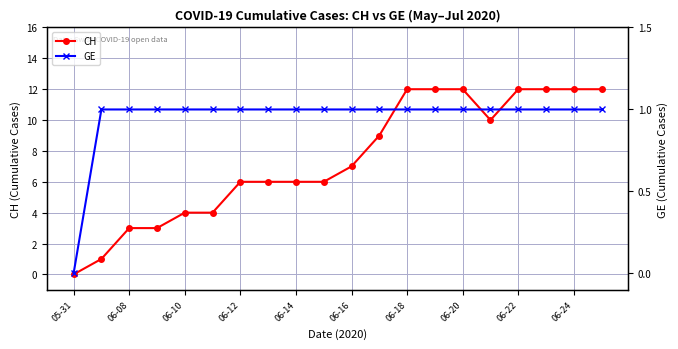

Is it true that GE equals 0 at 15?

False